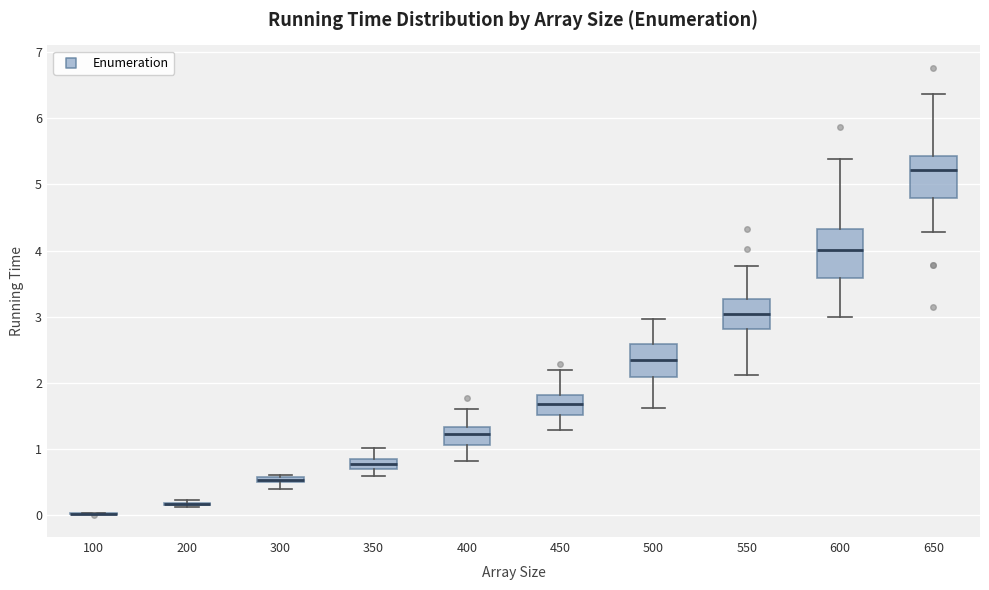

Comparing the boxes themselves (not the whiskers), which one is the tallest?

600